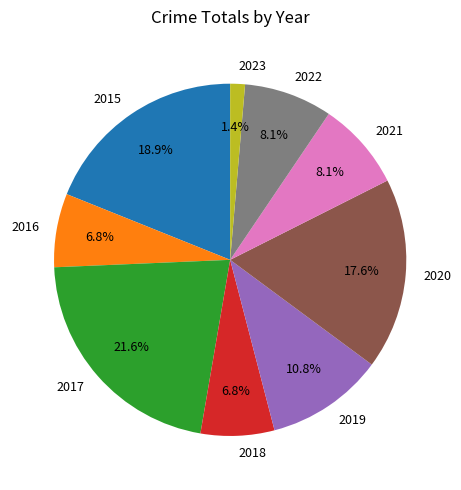

To the nearest percent, what is the average slice percentage?

11%